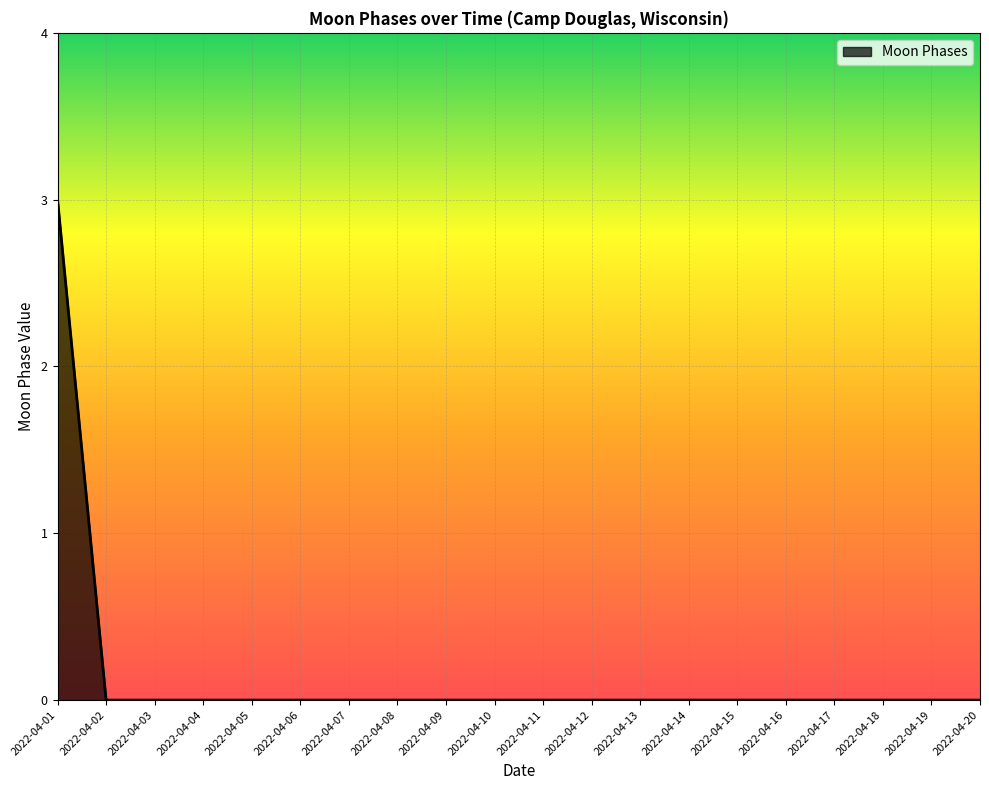

What is the sum of all values?

3